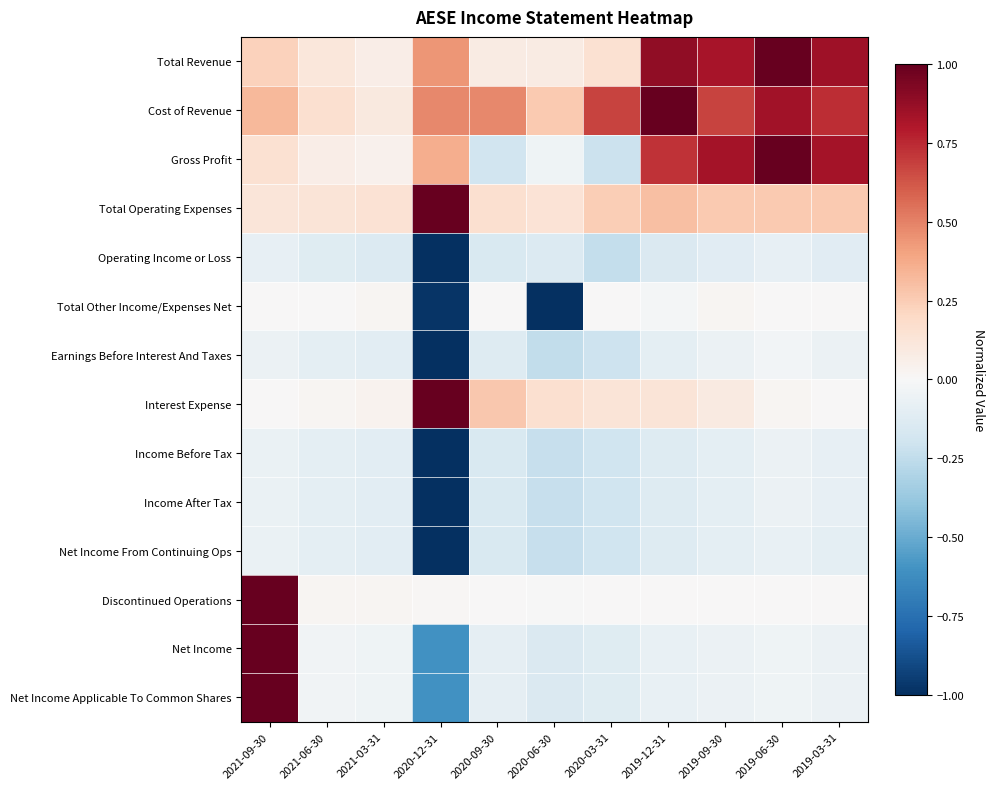

Rank the series by their maximum value, from highest to lowest.

Total Revenue, Cost of Revenue, Gross Profit, Total Operating Expenses, Interest Expense, Discontinued Operations, Net Income, Net Income Applicable To Common Shares, Total Other Income/Expenses Net, Earnings Before Interest And Taxes, Income Before Tax, Income After Tax, Net Income From Continuing Ops, Operating Income or Loss